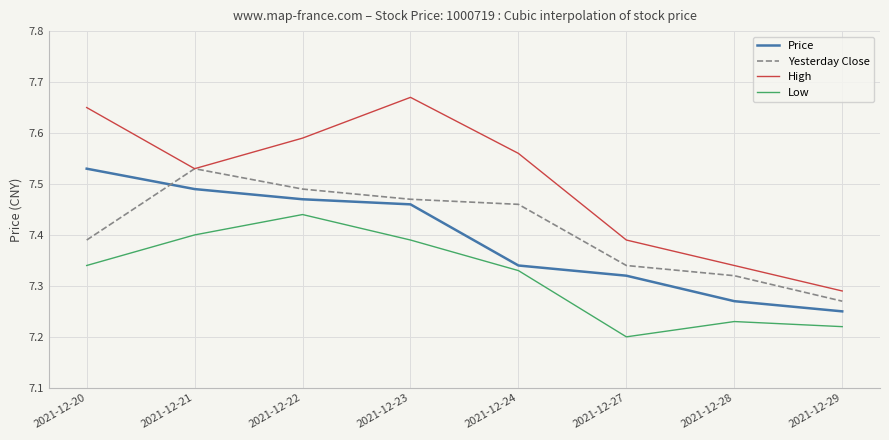

Count the Price values in the range 7 to 8.

8